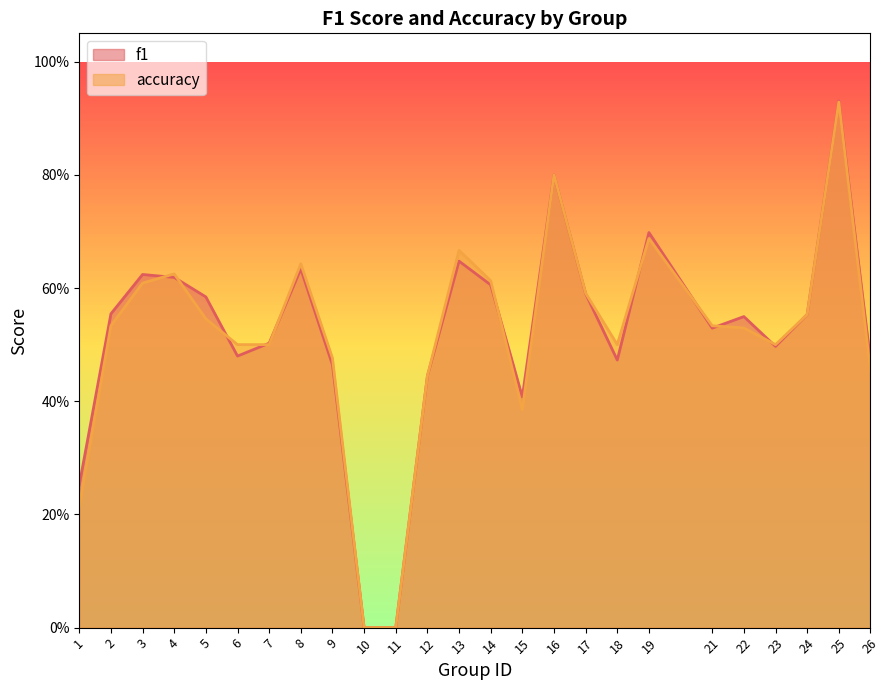

Rank the series by their maximum value, from highest to lowest.

f1, accuracy